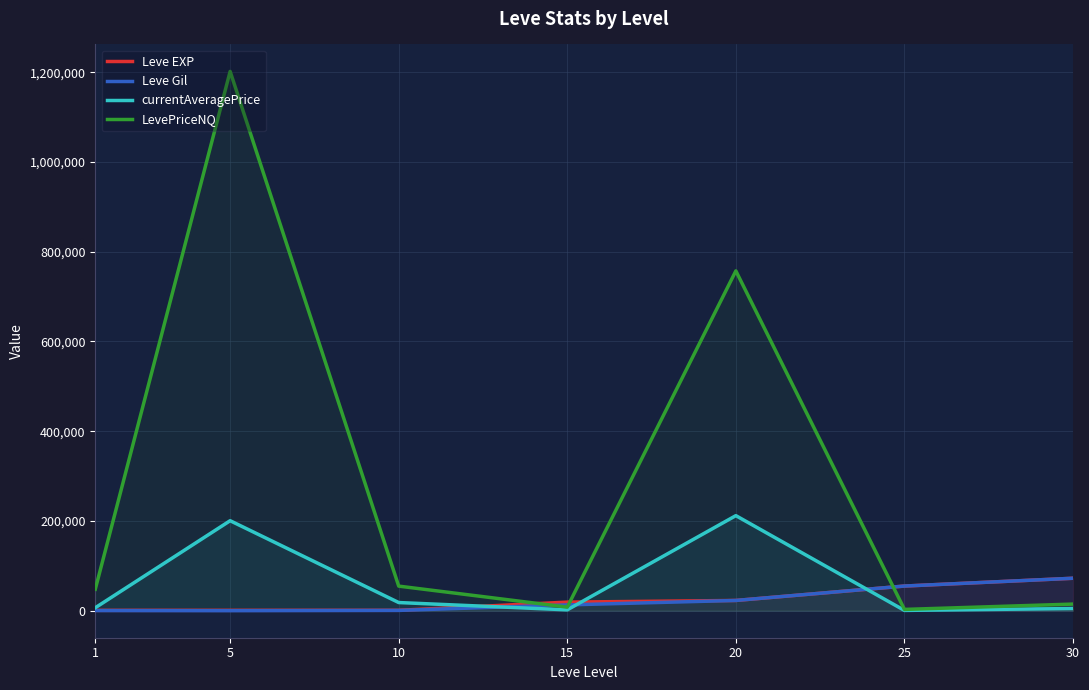

What is the difference between the second highest and second lowest values in the Leve Gil series?

54640.0